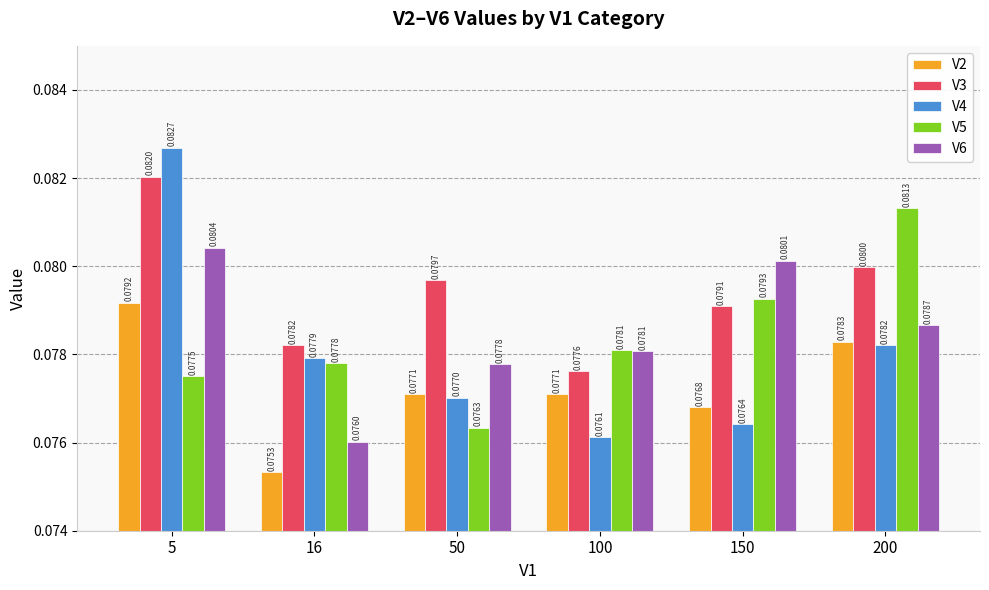

Rank the series at 5 from highest to lowest value.

V4, V3, V6, V2, V5